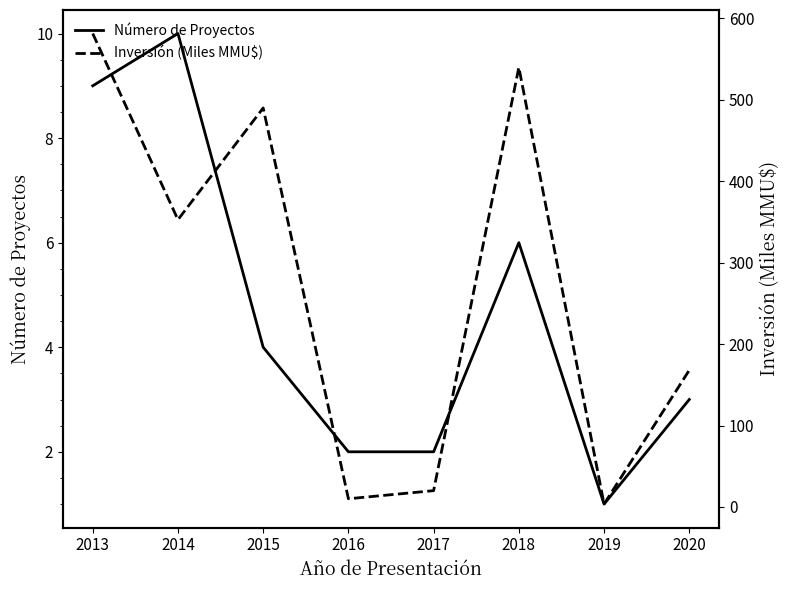

Which category has the highest value in the Número de Proyectos series?

2014